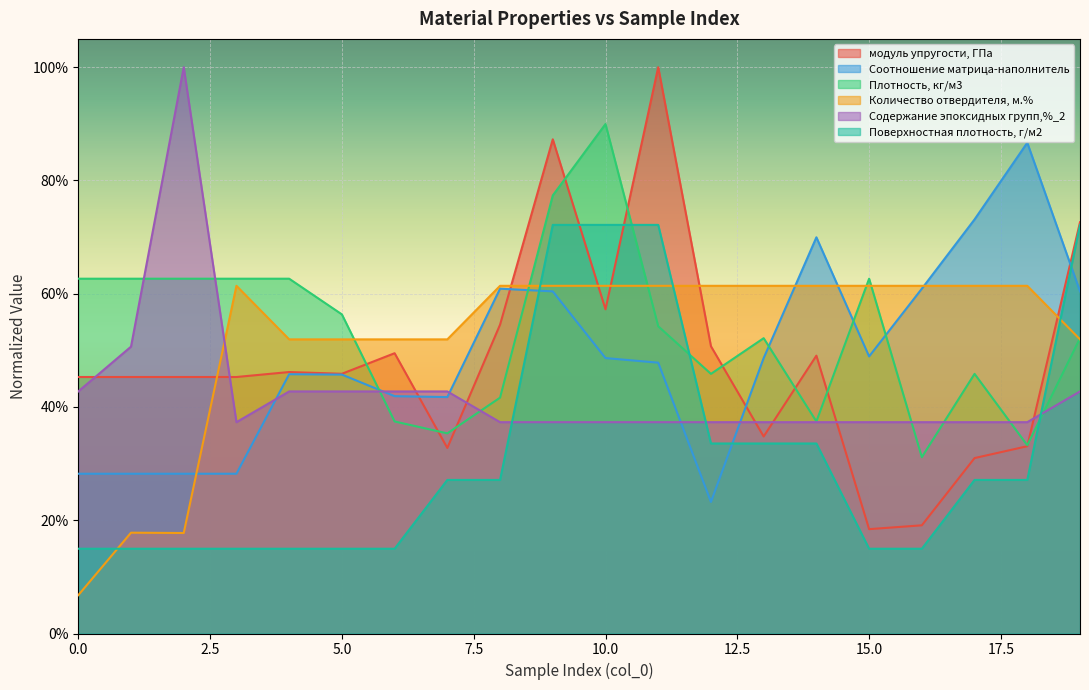

What is the difference between the maximum and minimum values in the Количество отвердителя, м.% series?

0.5